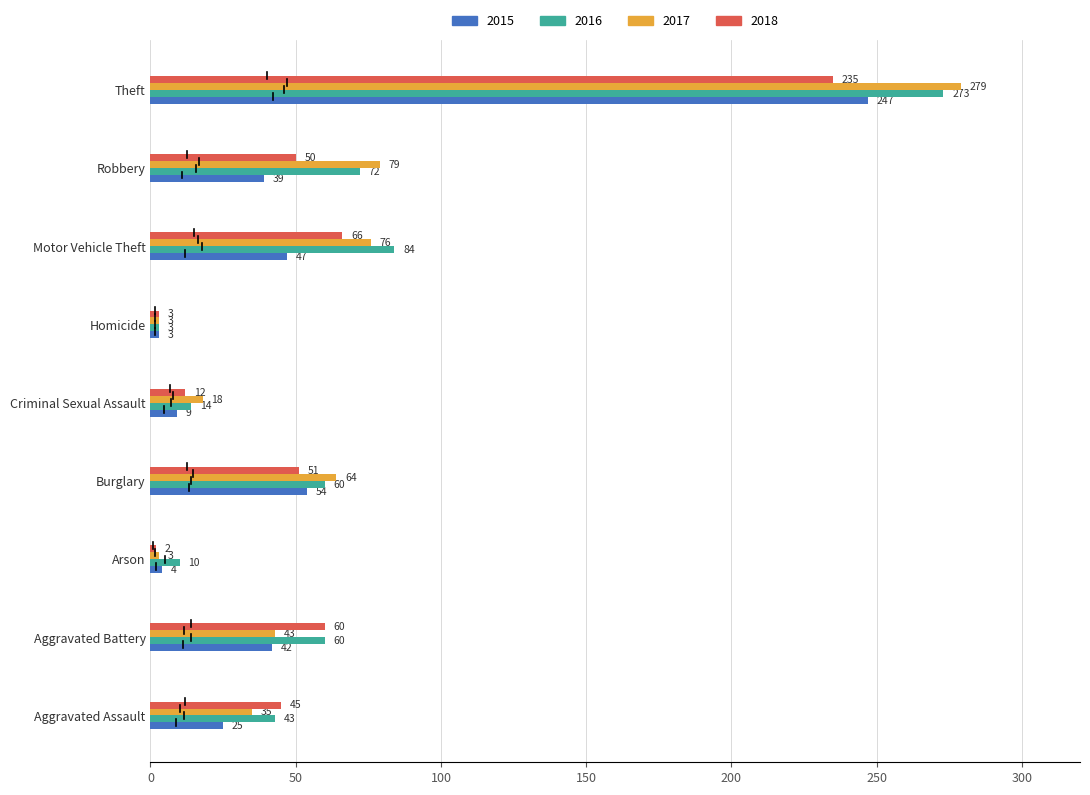

Which series has the widest spread of values?

2017